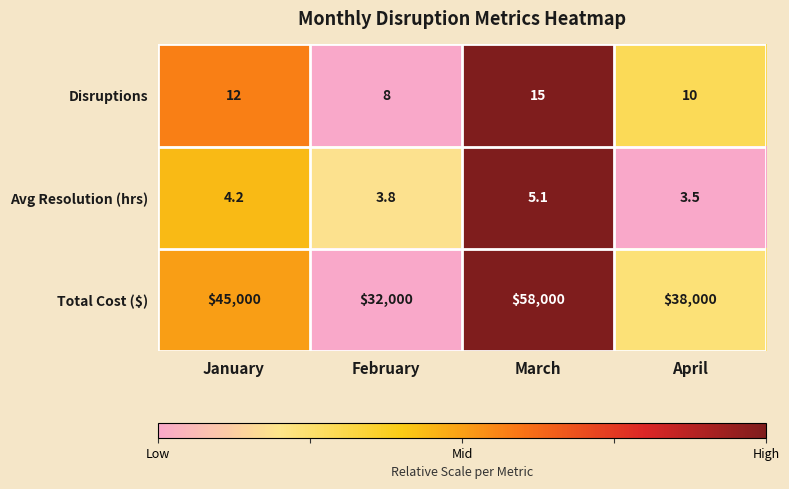

How many distinct data groups are displayed?

3